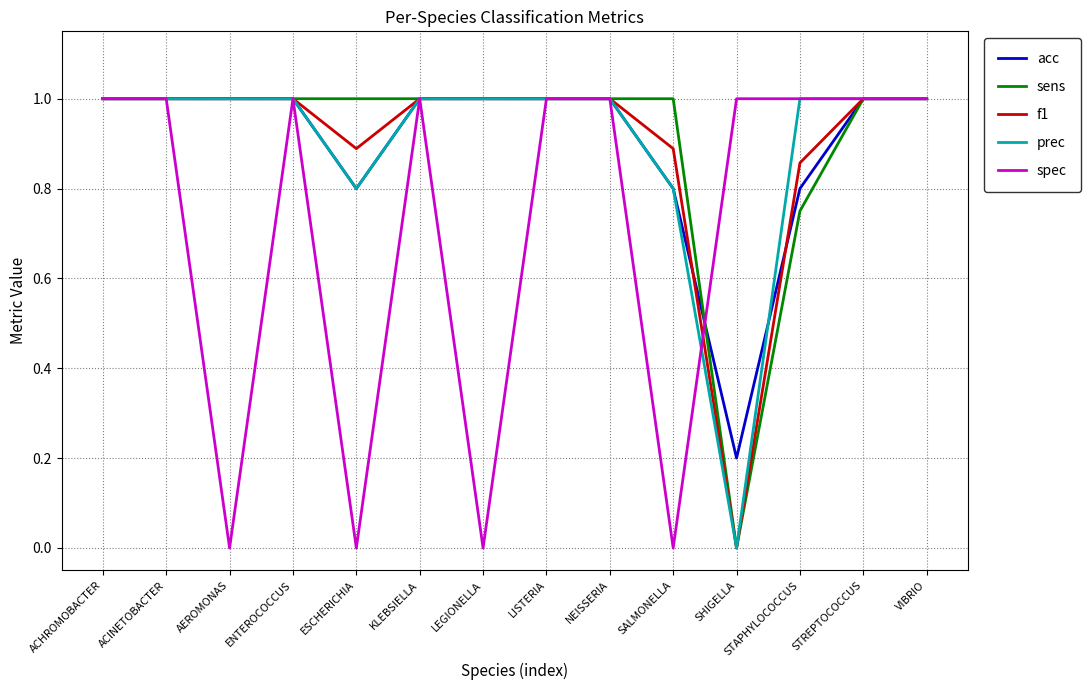

At which label is acc closest to 0?

SHIGELLA